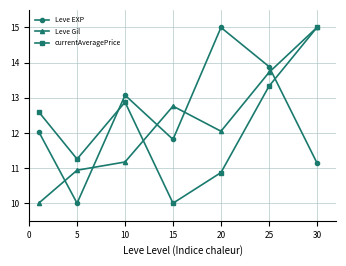

How many intersections are there between Leve EXP and currentAveragePrice?

2